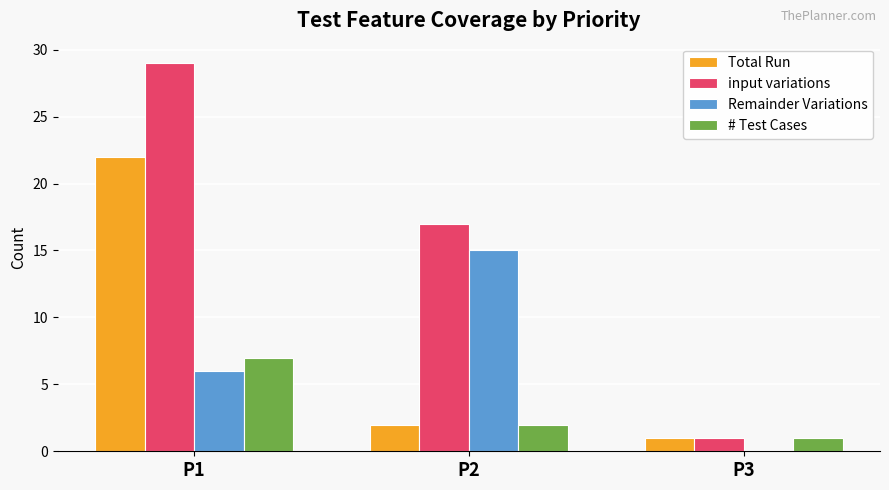

Reading right to left, transcribe all the data shown in this chart.

Total Run: 1	2	22
input variations: 1	17	29
Remainder Variations: 0	15	6
# Test Cases: 1	2	7